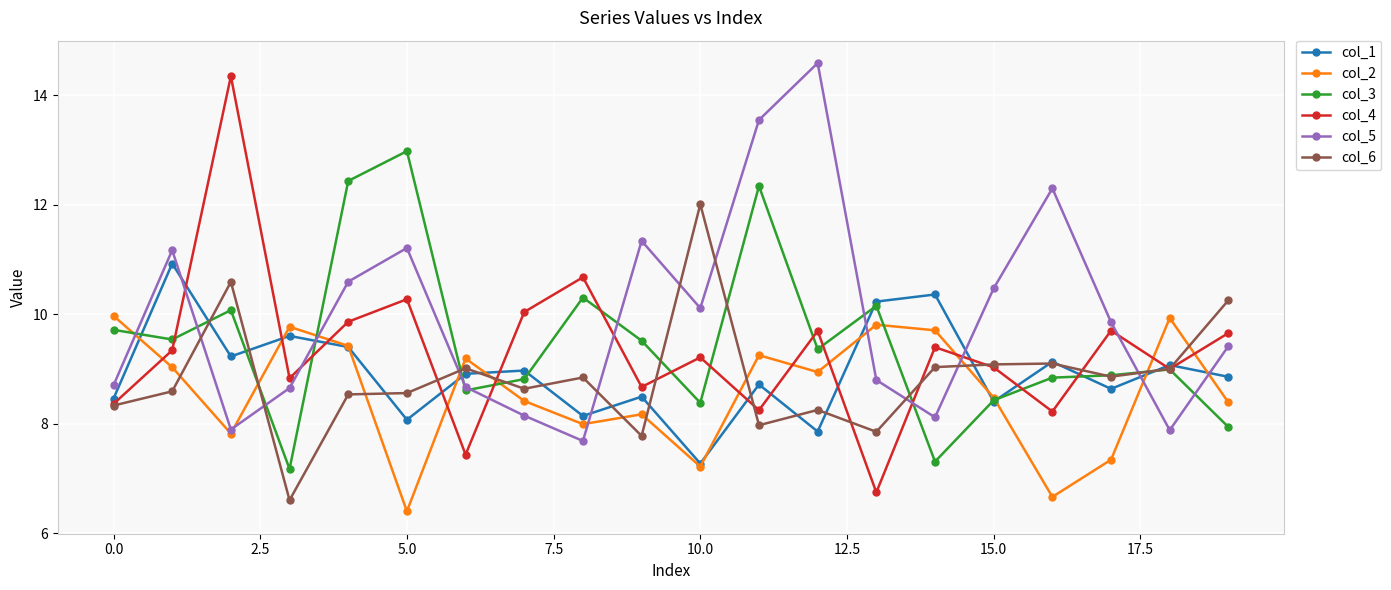

What is the value of the col_1 point at the 12th from the left?

8.7